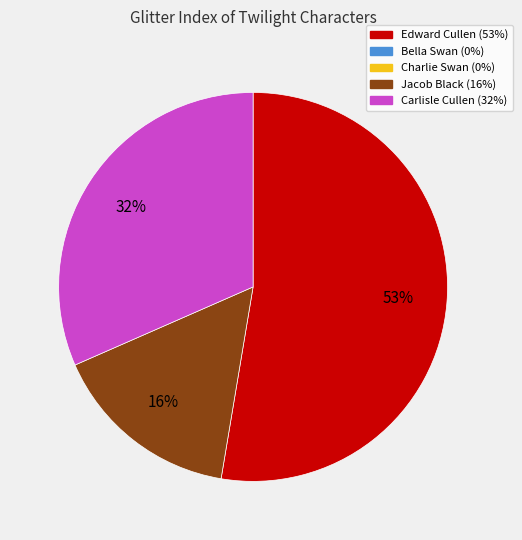

Does any single category account for the majority?

Yes